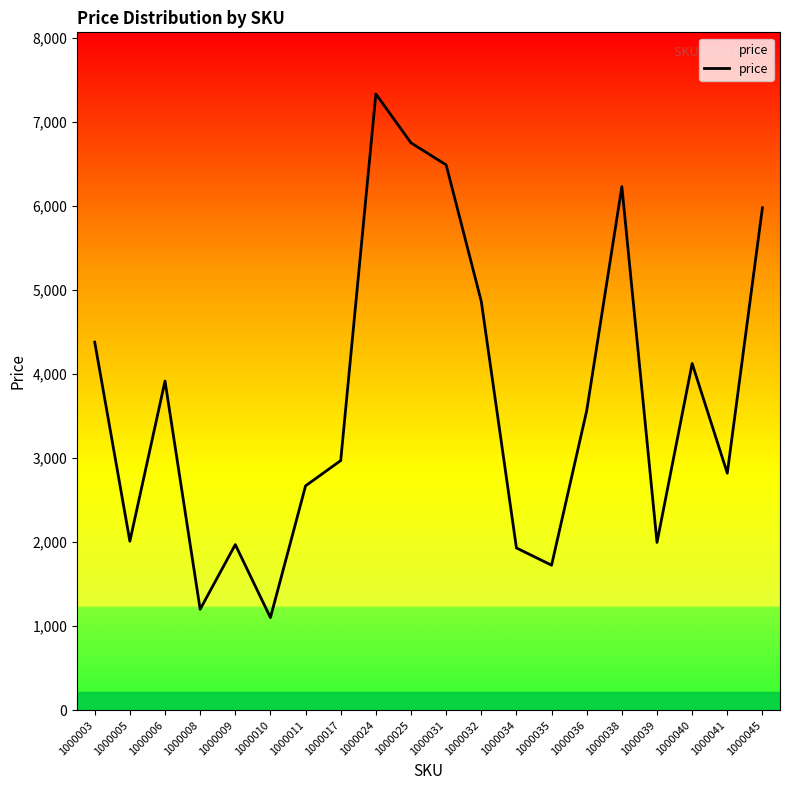

What value does the data have at 1000045?

5978